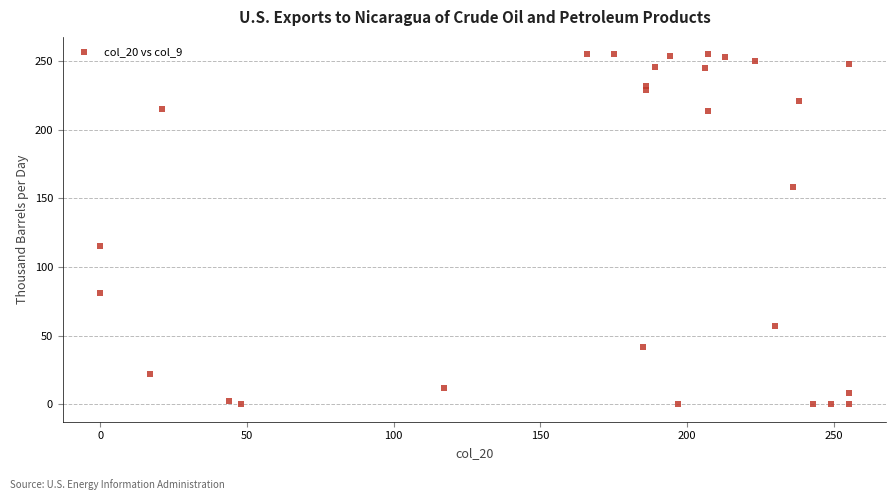

What Y value in the scatter plot is closest to 127?

115